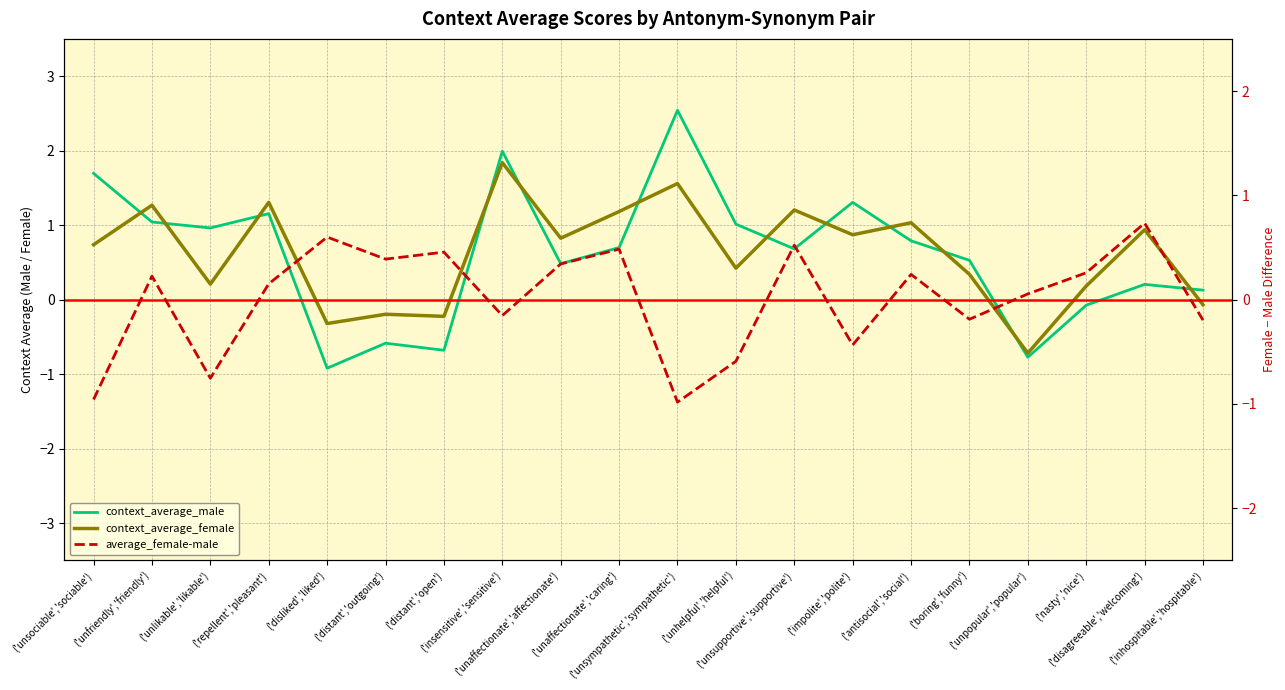

What is the minimum value for average_female-male?

-1.0